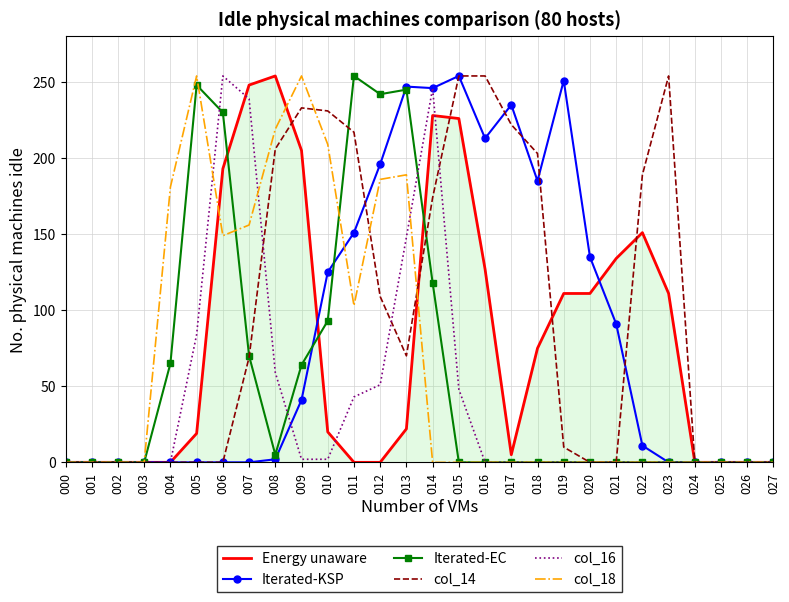

At which category is the sum across all series the highest?

014